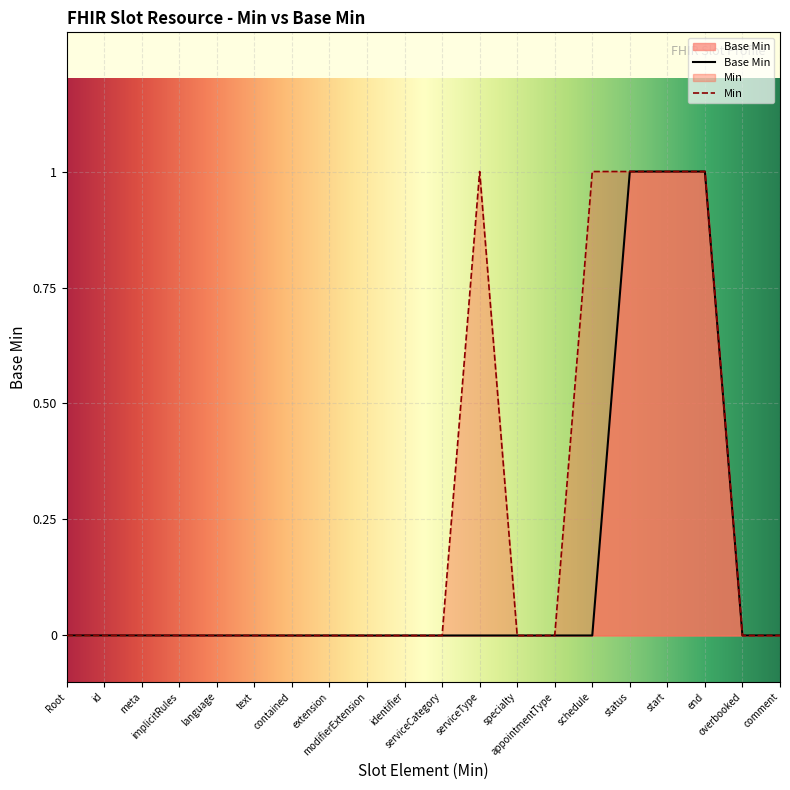

List the series in order of their overall mean, highest first.

Min, Base Min